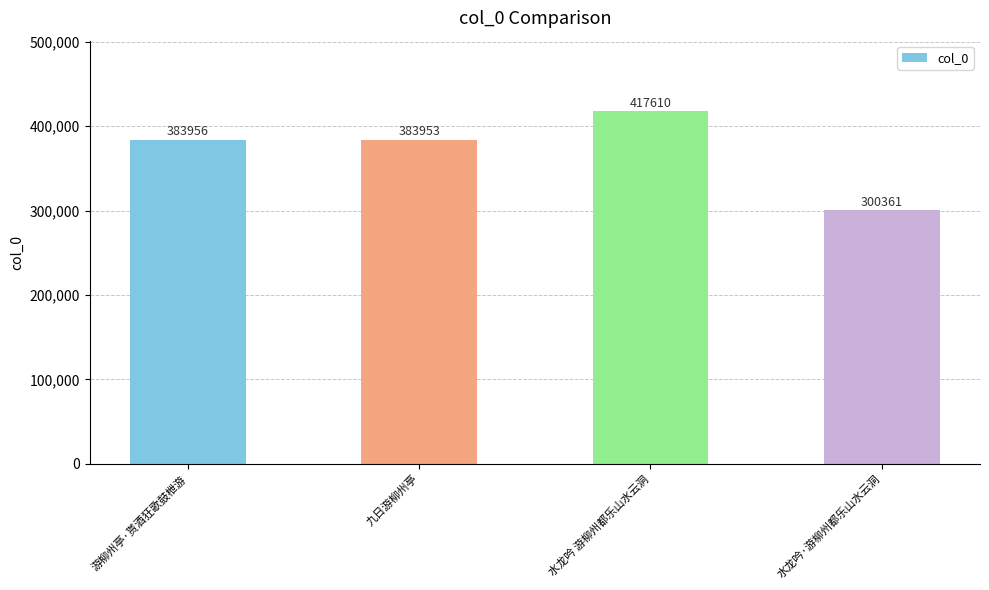

Reading left to right, transcribe all the data shown in this chart.

游柳州亭·贳酒狂歌鼓枻游=383956	九日游柳州亭=383953	水龙吟 游柳州都乐山水云洞=417610	水龙吟·游柳州都乐山水云洞=300361